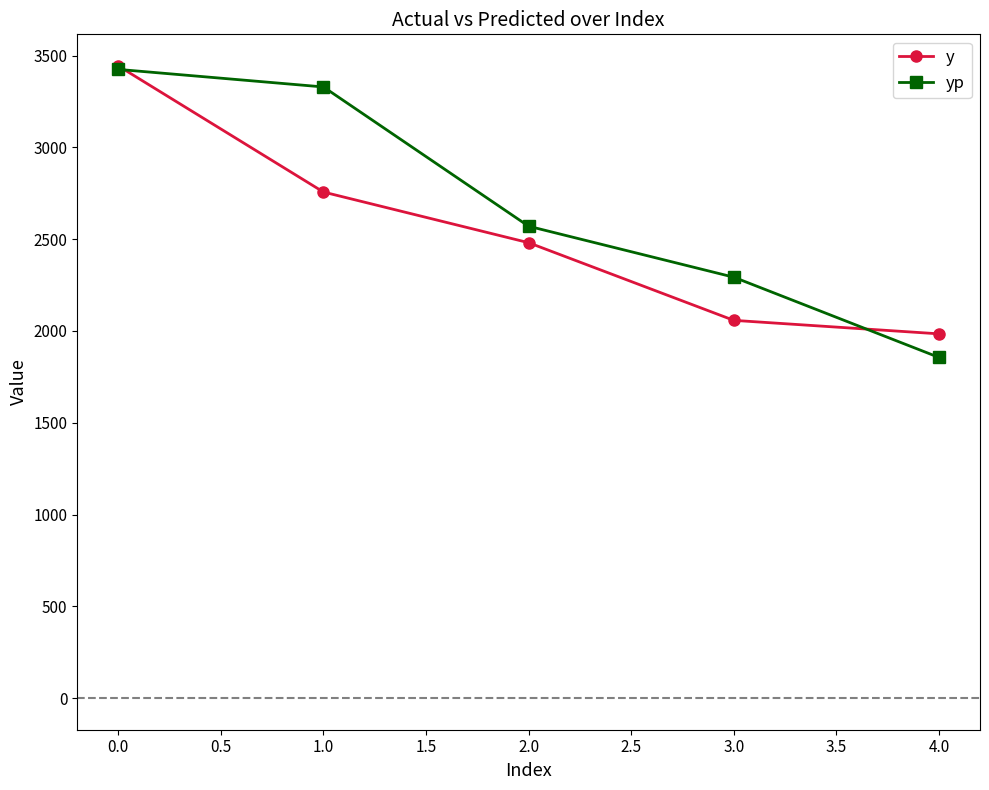

Reading right to left, extract all data points from this chart.

y: 1984.5	2058.0	2481.0	2757.0	3444.0
yp: 1856.1	2293.0	2570.8	3329.5	3425.2